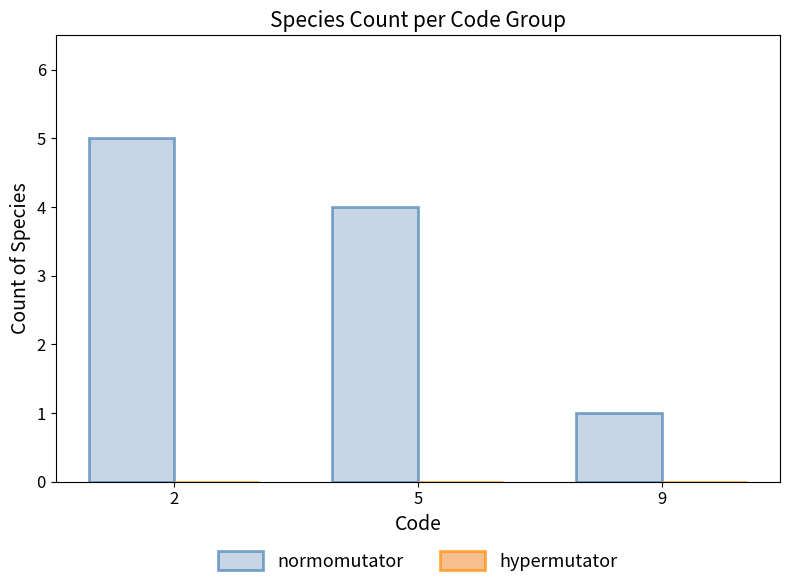

Where is the data nearest to the value 3?

5